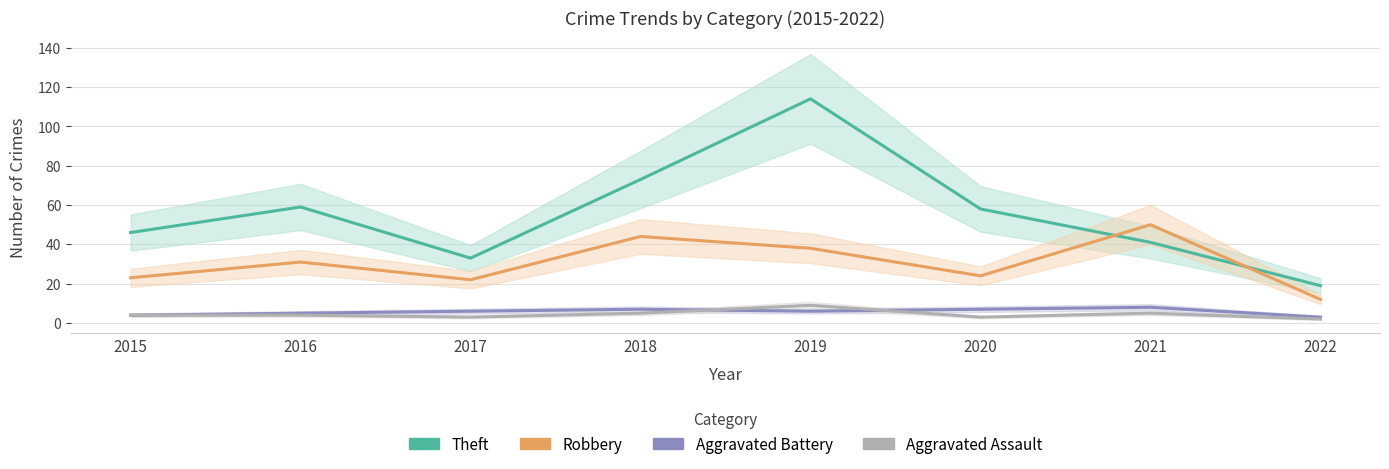

At how many categories does at least one series exceed 14?

8